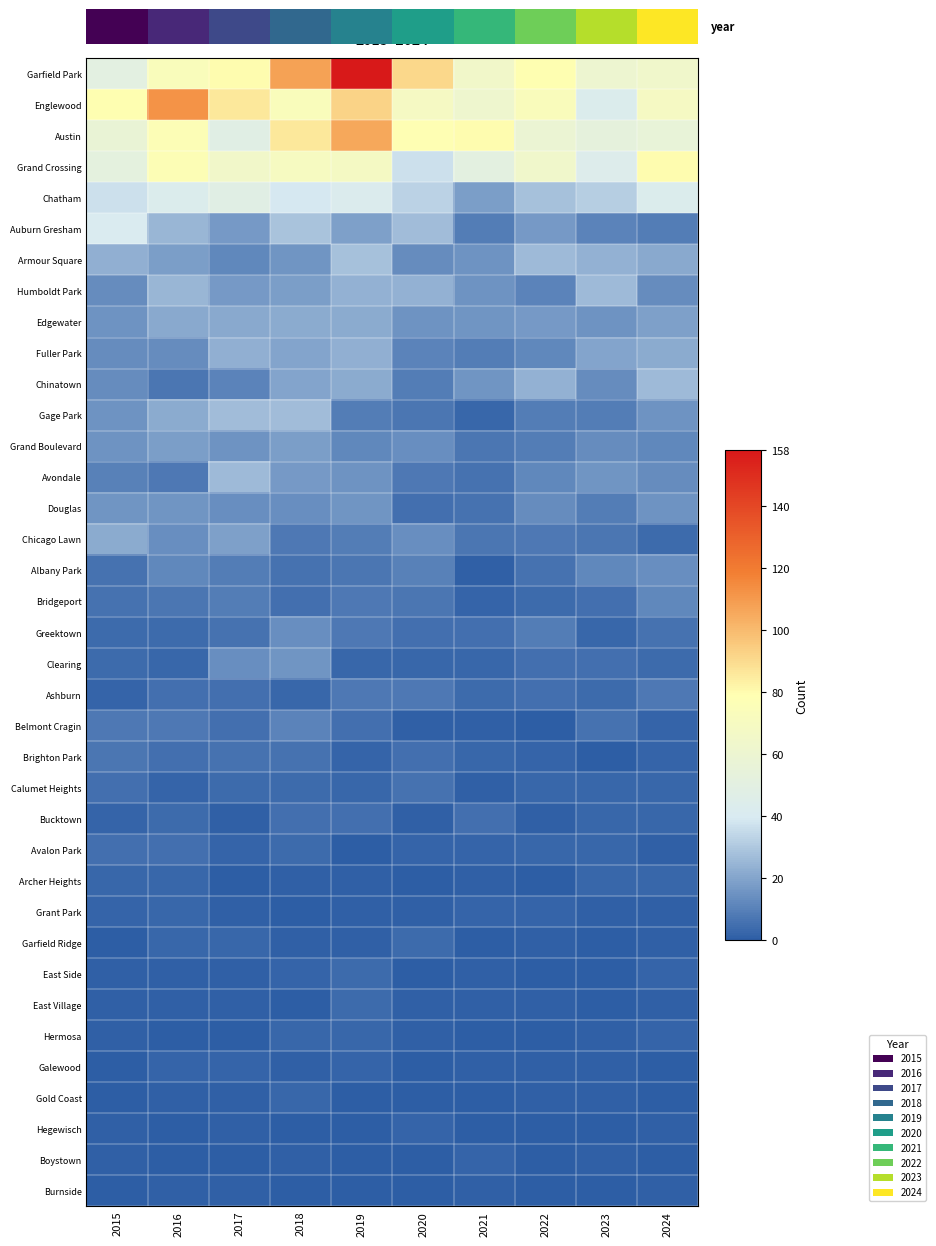

Which category has the highest value across all series?

2019